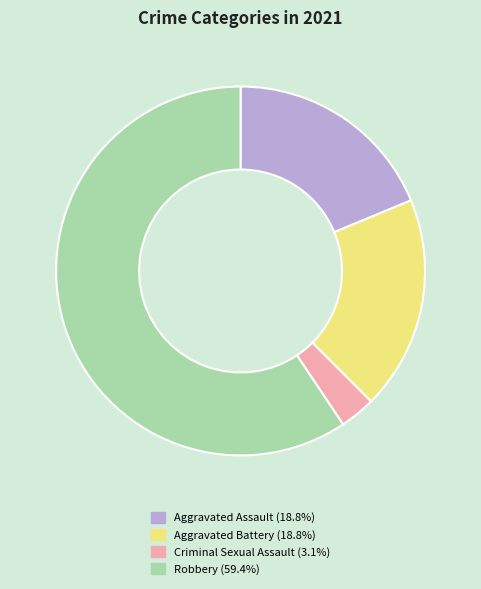

Is the sum of Aggravated Battery and Aggravated Assault greater than half?

No